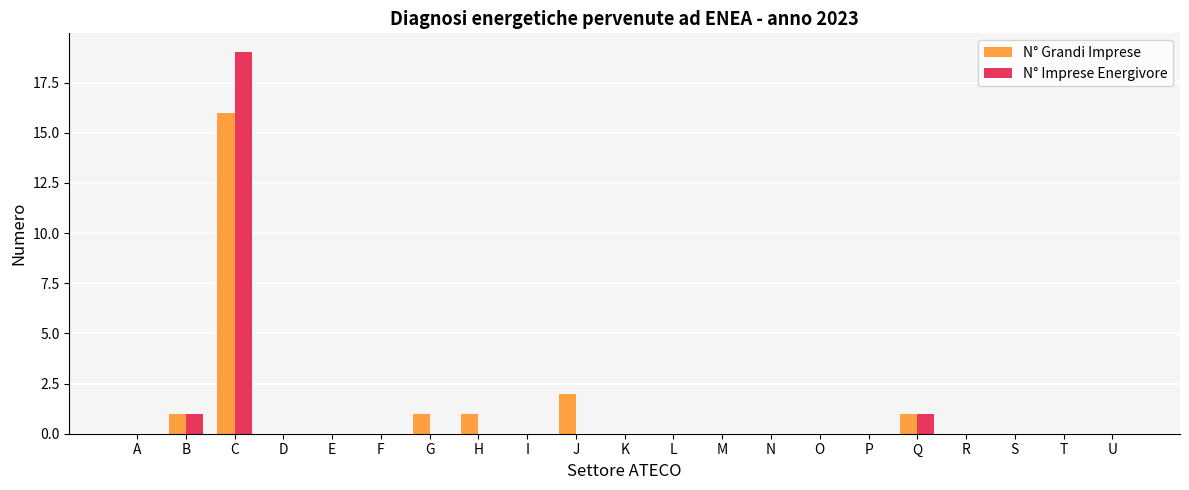

What is the sum of all N° Grandi Imprese values?

22